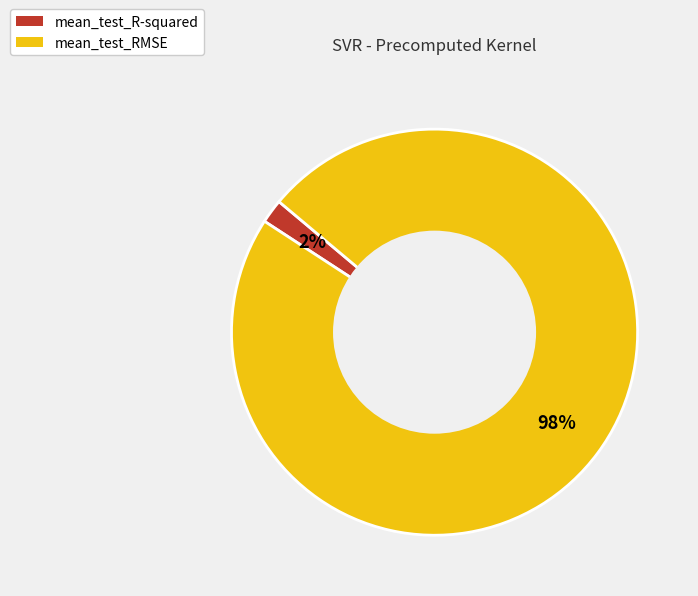

What is the majority slice?

mean_test_RMSE